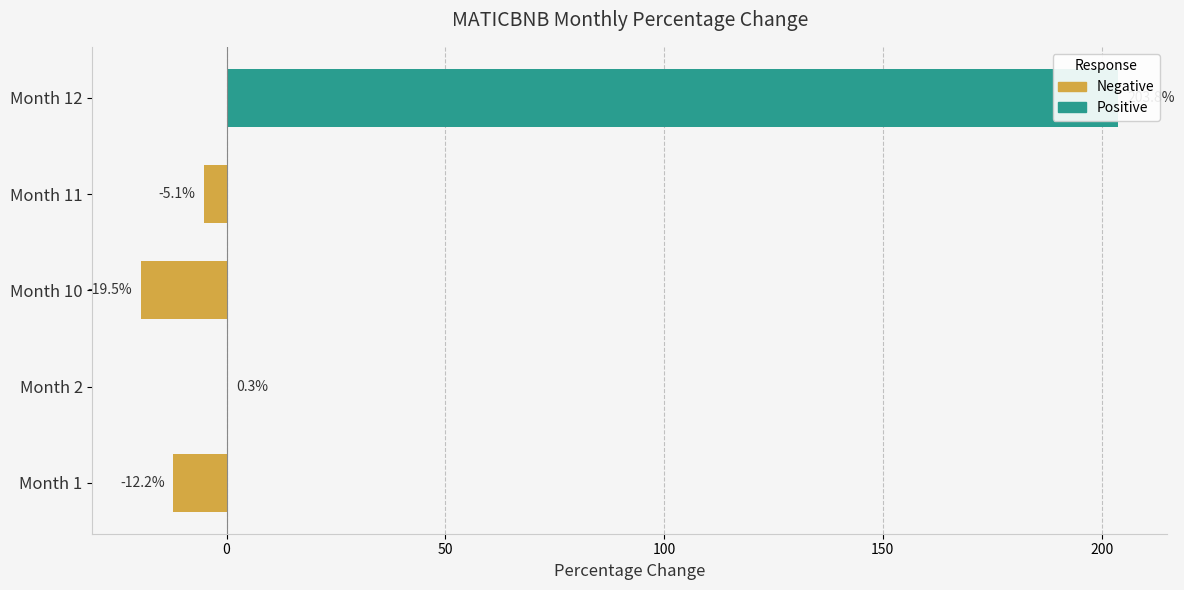

How many values are below -5?

3